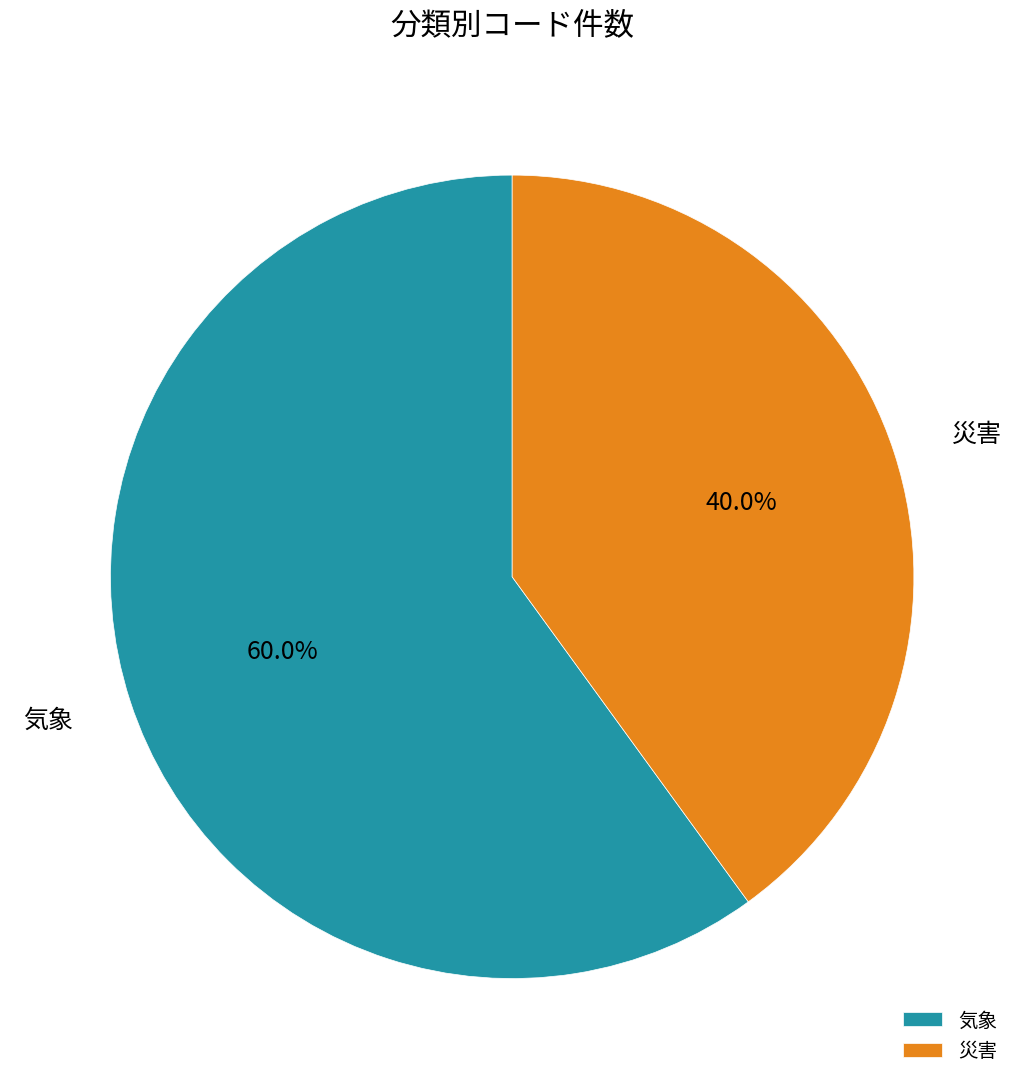

How many slices are in this pie chart?

2